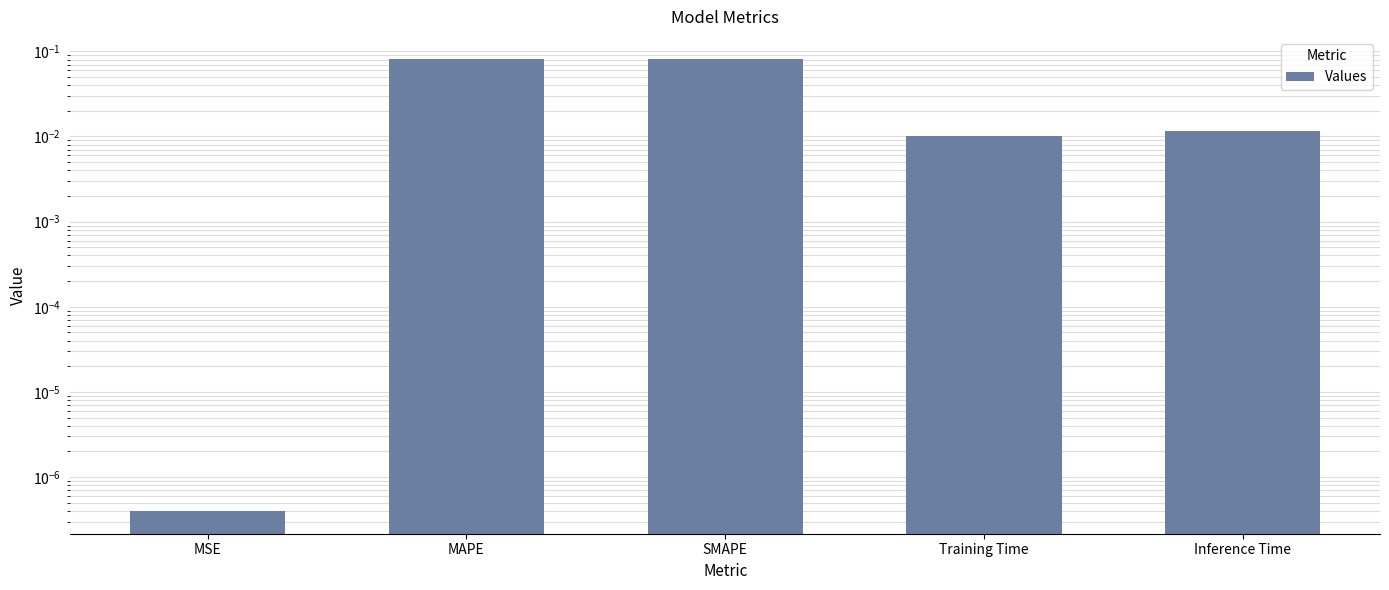

At which label is the value closest to 0?

MSE